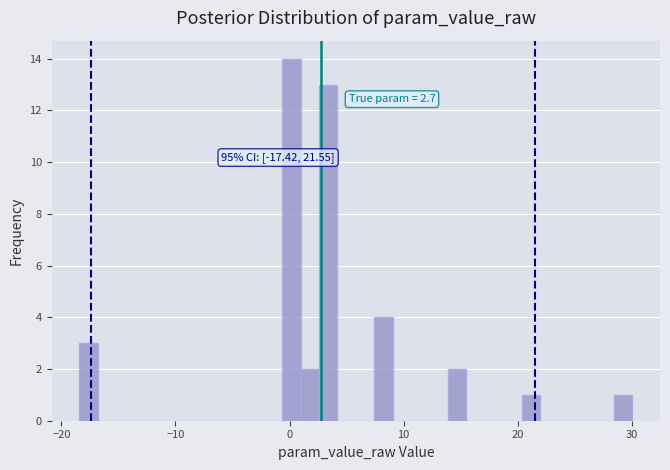

Around what value on the x-axis is the tallest bar? Give the approximate position of its centre, as read against the axis.

0